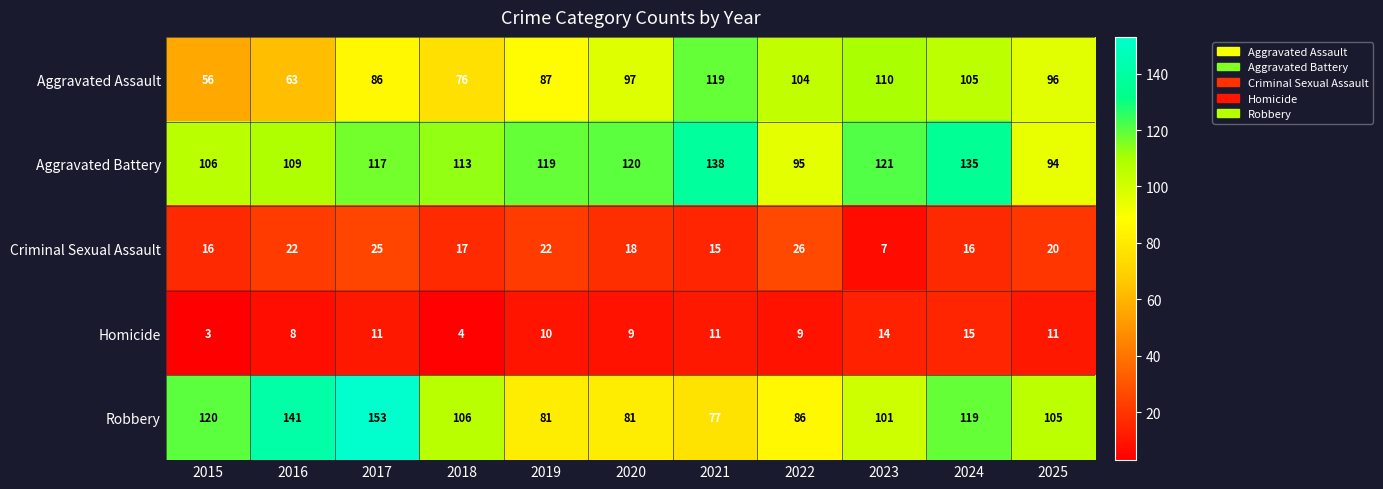

Which series has the largest total across all categories?

Aggravated Battery